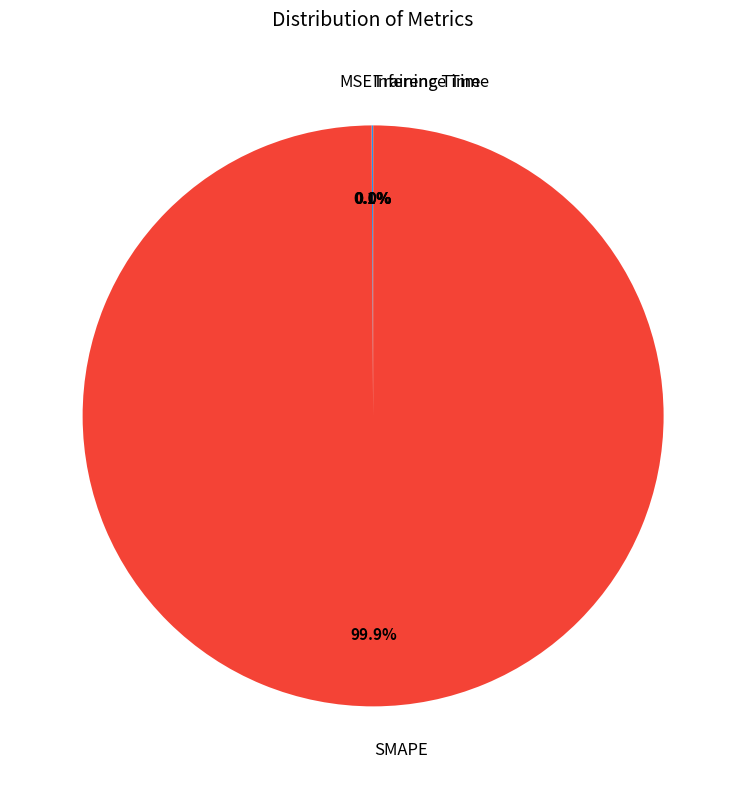

To the nearest percent, what portion does SMAPE represent?

100%